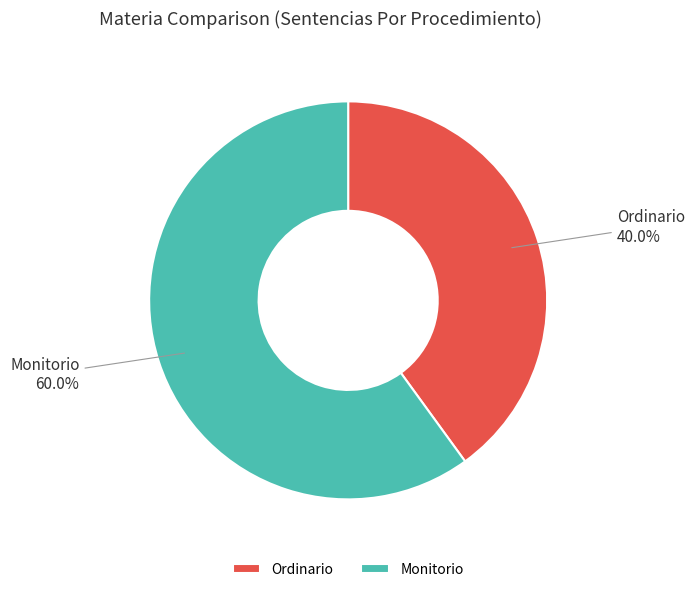

To the nearest percent, what is the average slice percentage?

50%